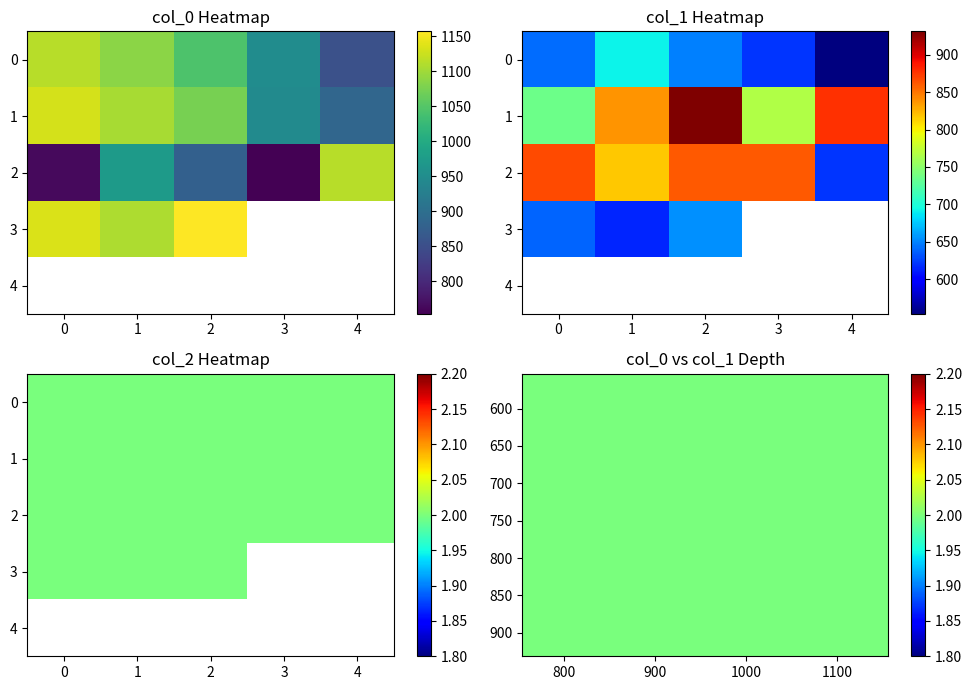

Is the value of col_0 at 10 greater than the value of col_1 at 10?

No